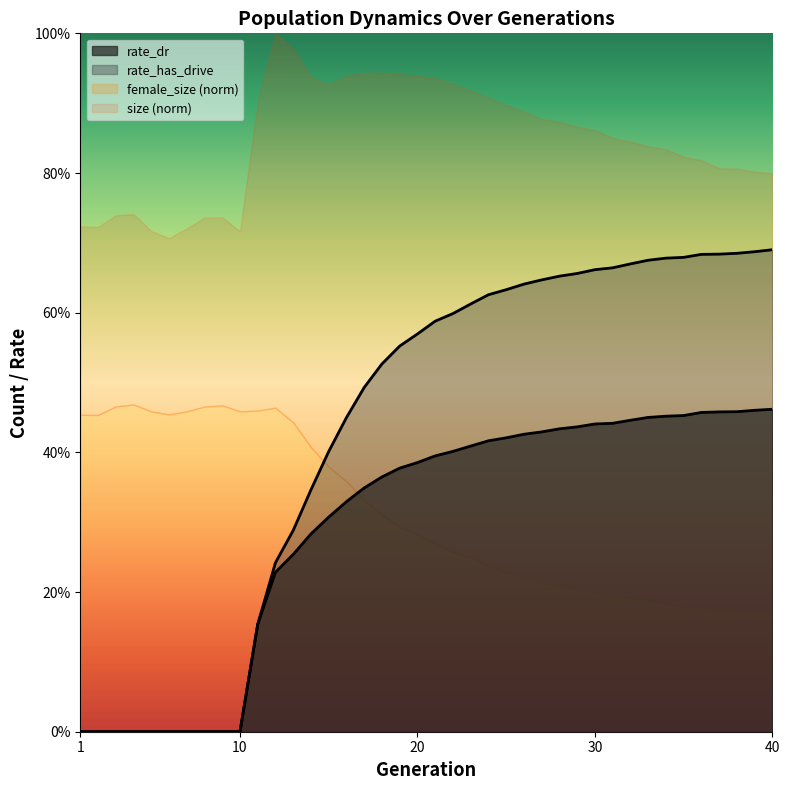

Is it true that rate_dr equals 0.4 at 28?

True